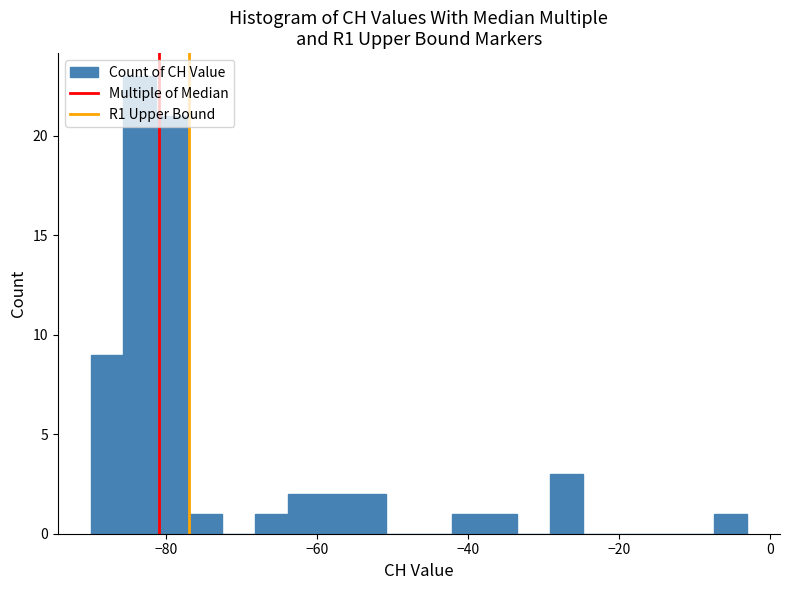

Around what value on the x-axis is the tallest bar? Give the approximate position of its centre, as read against the axis.

-84